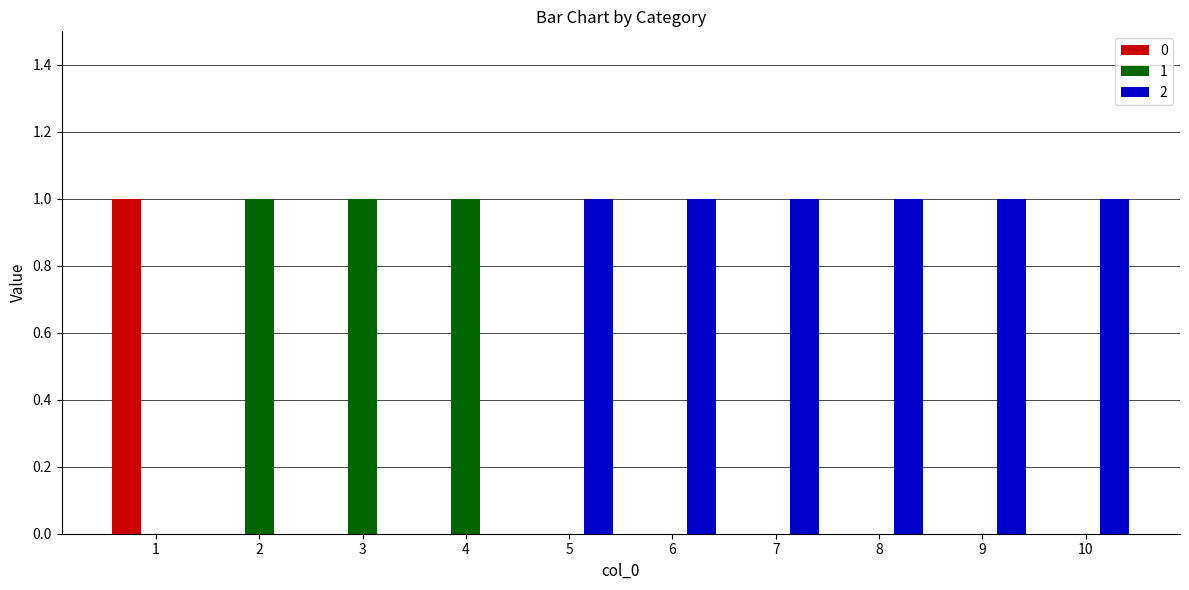

True or false: 1 has a value of 0 at 5.

True